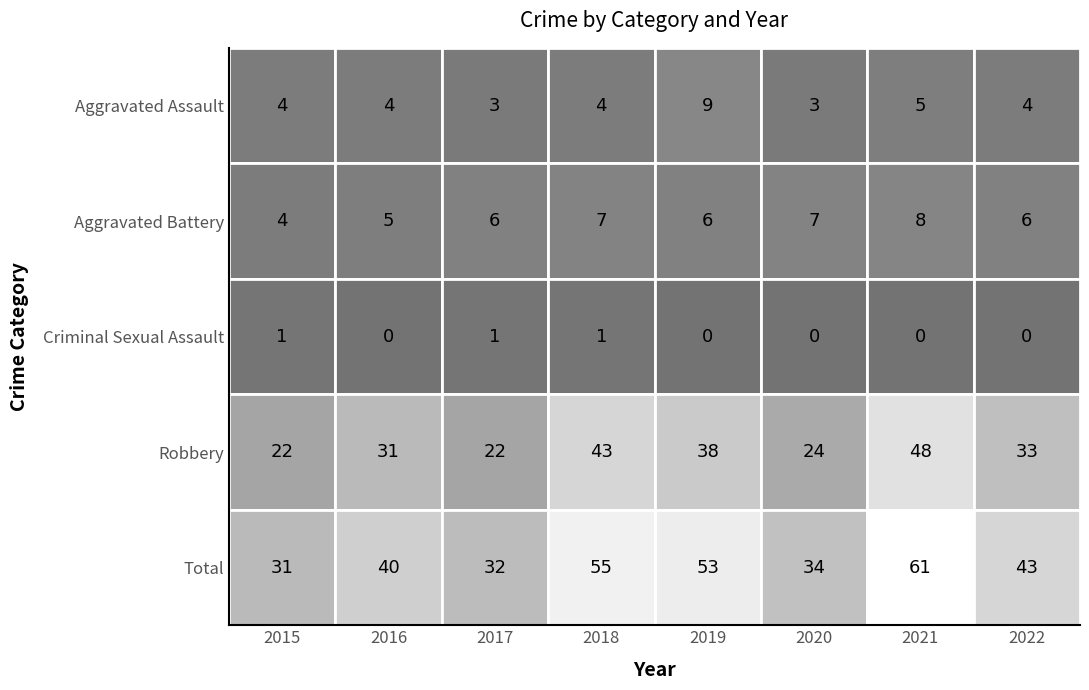

At how many categories does at least one series exceed 45?

3